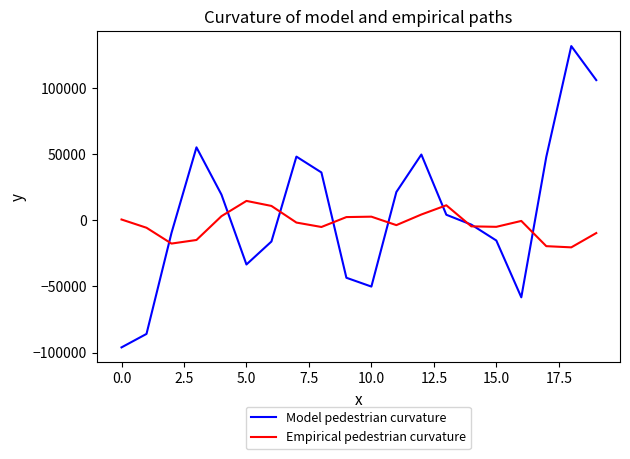

What is the lowest value of the Empirical pedestrian curvature series?

-20540.5